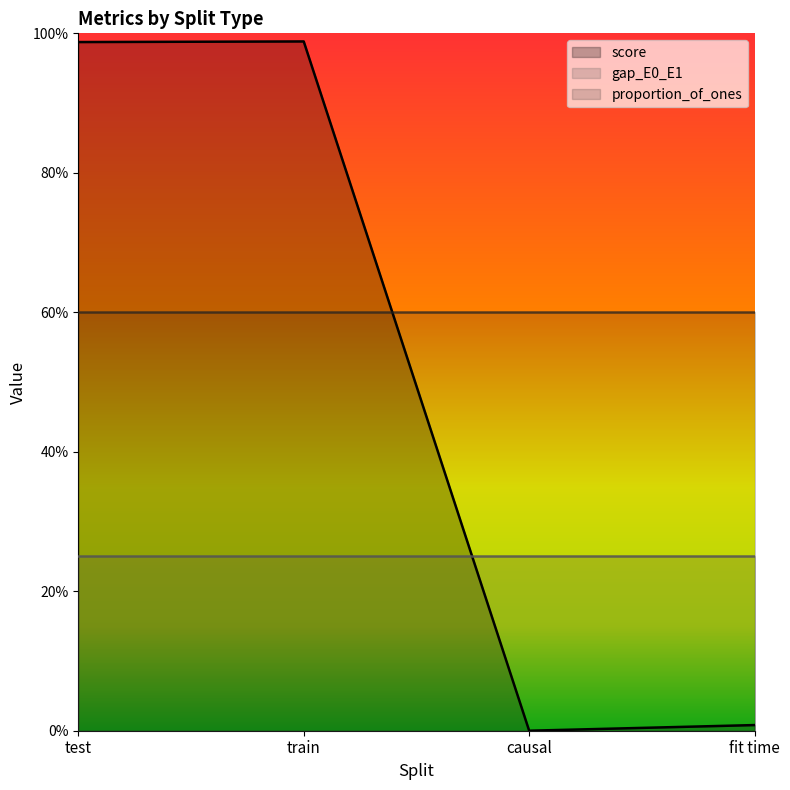

How many lines are shown in the chart?

3